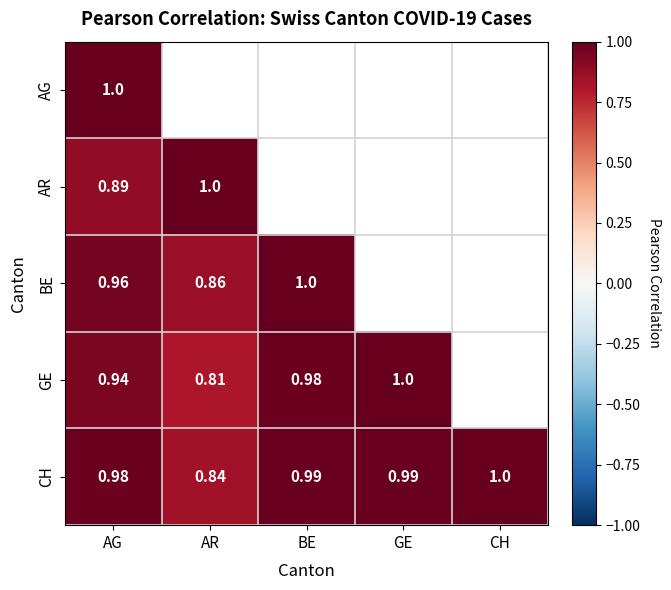

Which category has the lowest value in the CH series?

AR